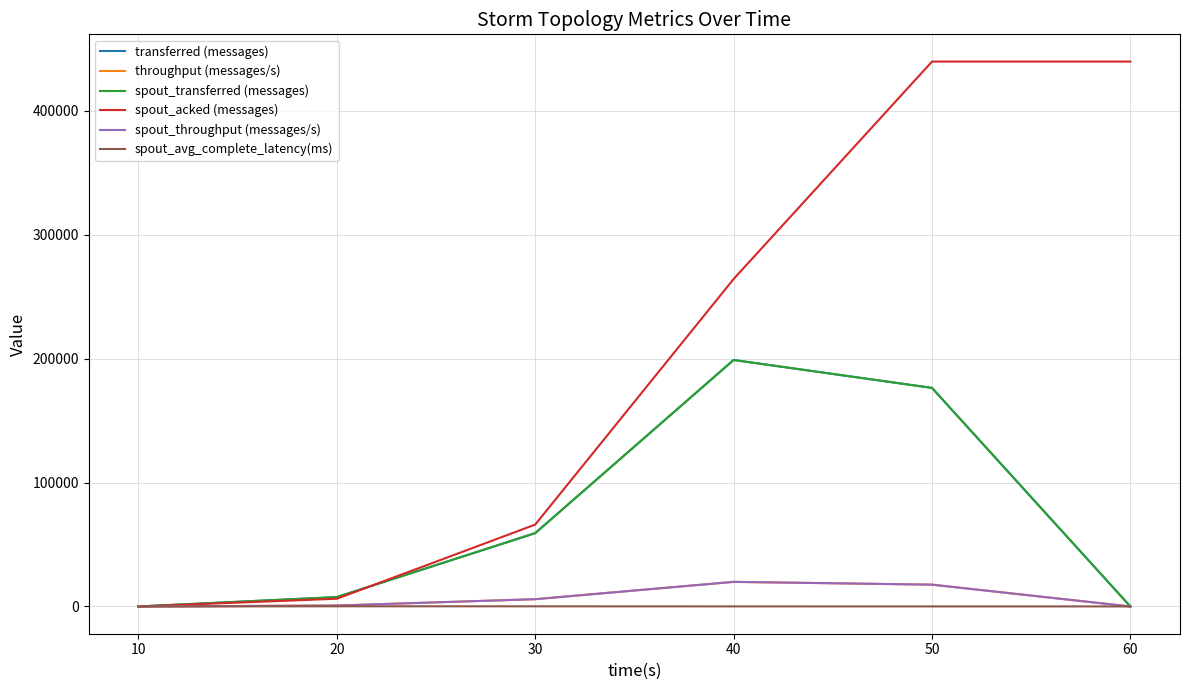

Does the chart have visible grid lines?

Yes